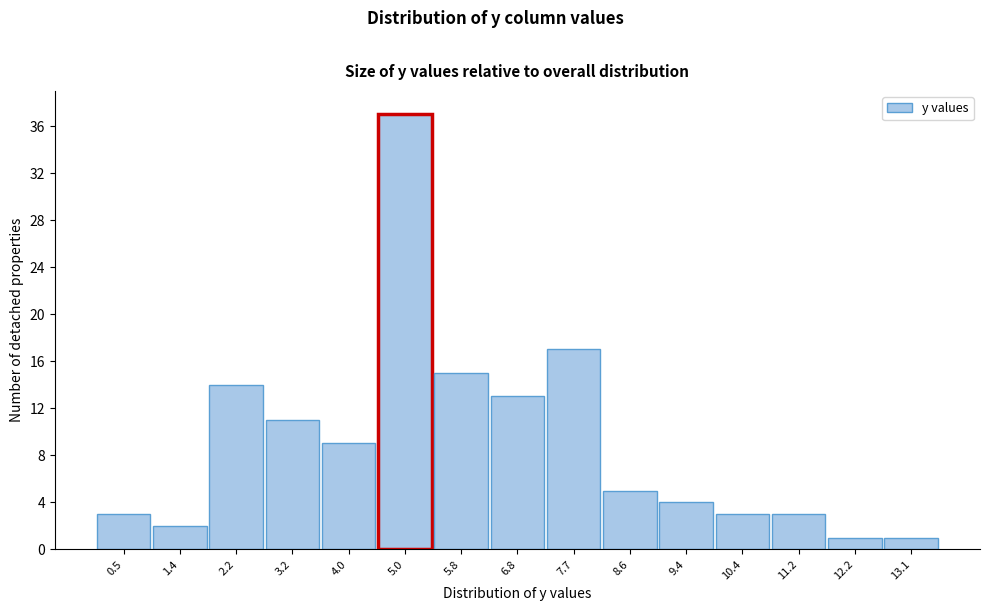

Reading left to right, list every bar in this chart as the range it spans on the x-axis followed by its height. The values are not printed on the chart, so give them approximately, as read against the axis.

0.0 to 0.9: 3
0.9 to 1.8: 2
1.8 to 2.7: 14
2.7 to 3.6: 11
3.6 to 4.5: 9
4.5 to 5.4: 37
5.4 to 6.3: 15
6.3 to 7.2: 13
7.2 to 8.1: 17
8.1 to 9.0: 5
9.0 to 9.9: 4
9.9 to 10.8: 3
10.8 to 11.7: 3
11.7 to 12.6: 1
12.6 to 13.5: 1